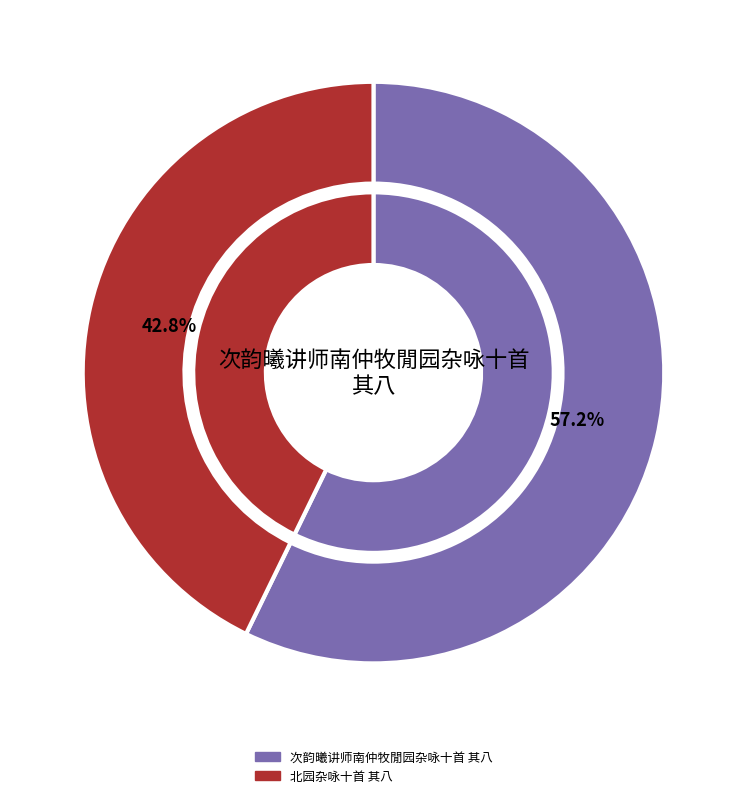

Rank the categories by value from highest to lowest.

次韵曦讲师南仲牧閒园杂咏十首 其八, 北园杂咏十首 其八